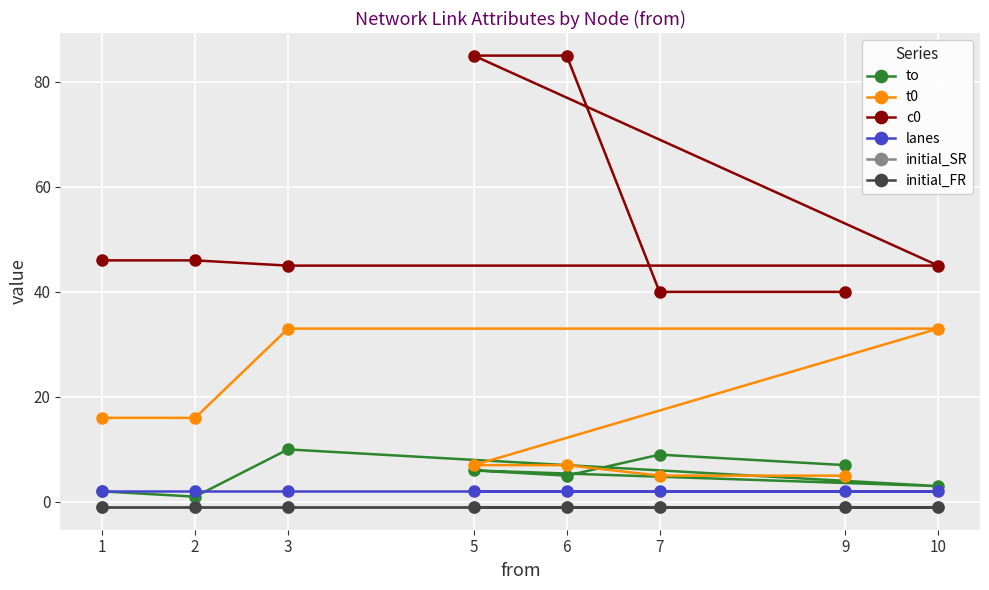

What is the difference between the second highest and minimum values in the c0 series?

45